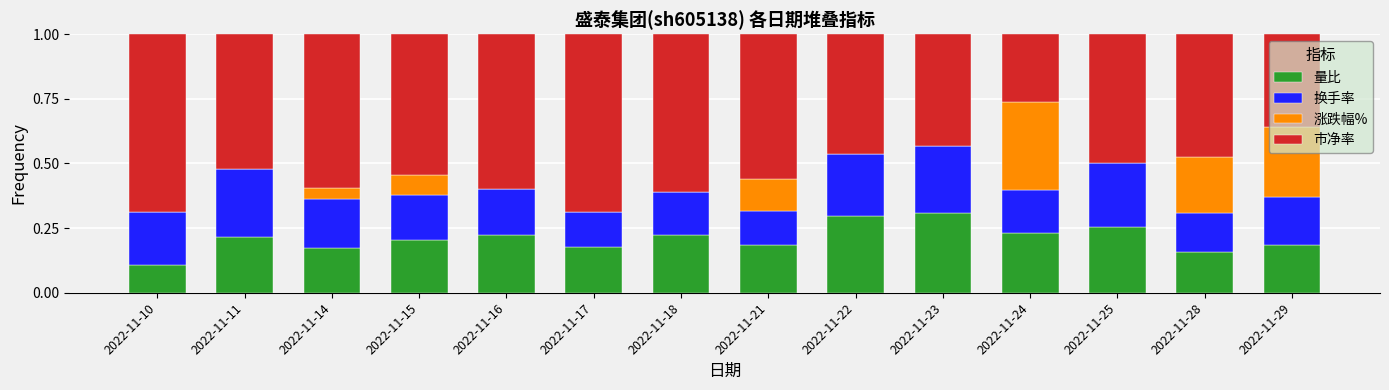

Is it true that 量比 equals 0.1 at 2022-11-16?

False